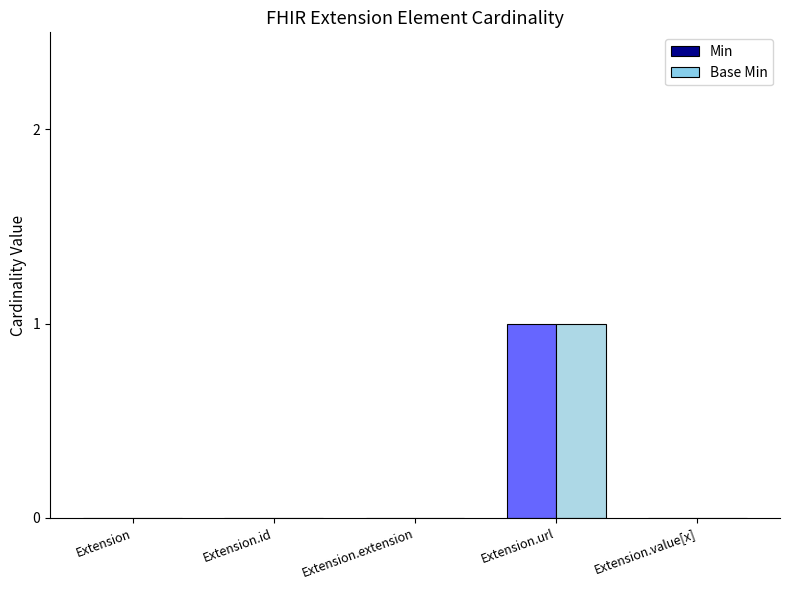

True or false: Base Min has a value of 0 at Extension.extension.

True